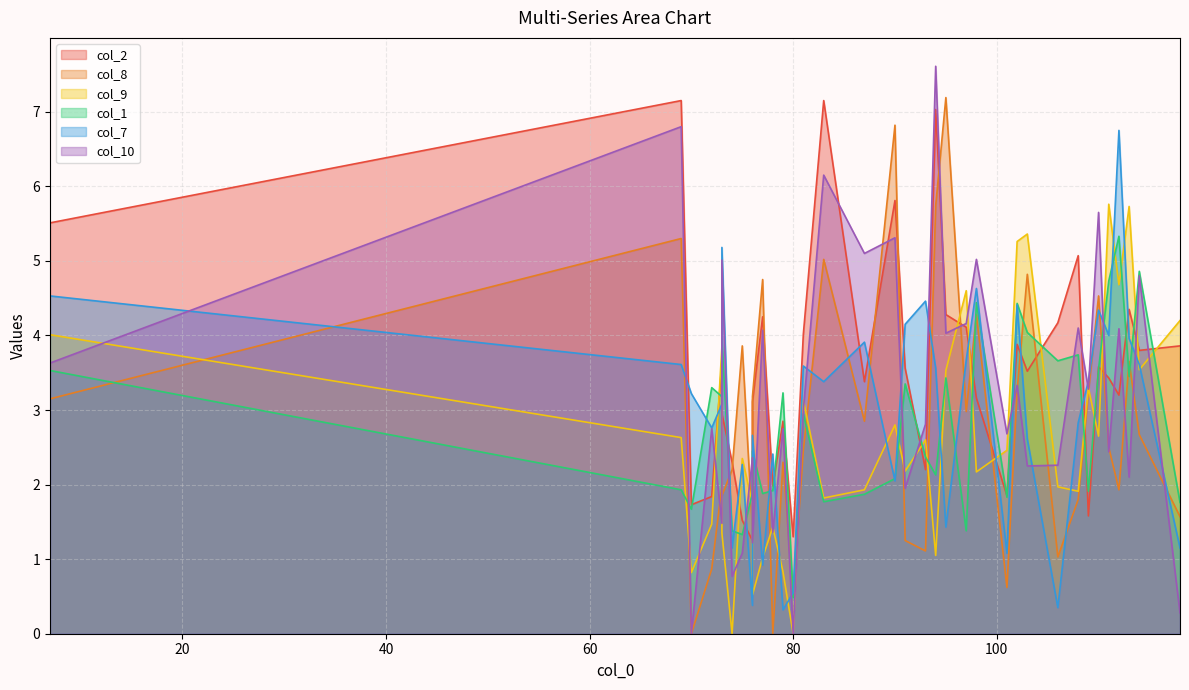

The value of col_2 at 103 is 5.7. True or false?

False